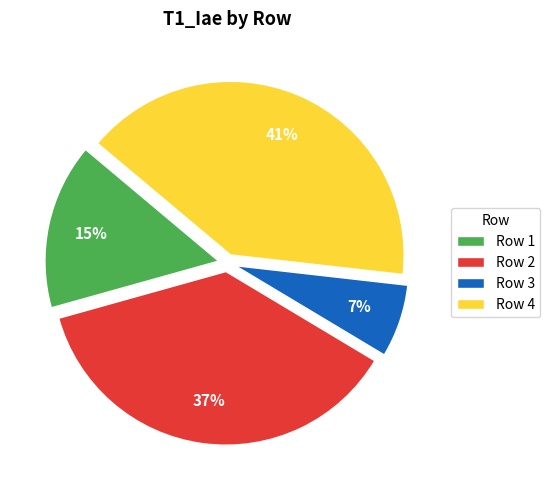

What is the smallest slice in the pie chart?

Row 3